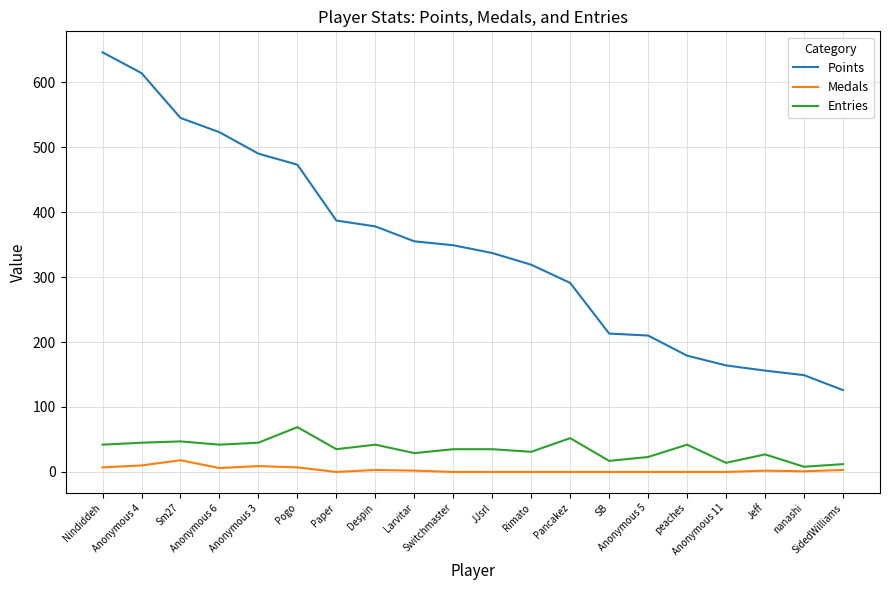

Is the value of Medals at Despin greater than the value of Entries at SidedWilliams?

No